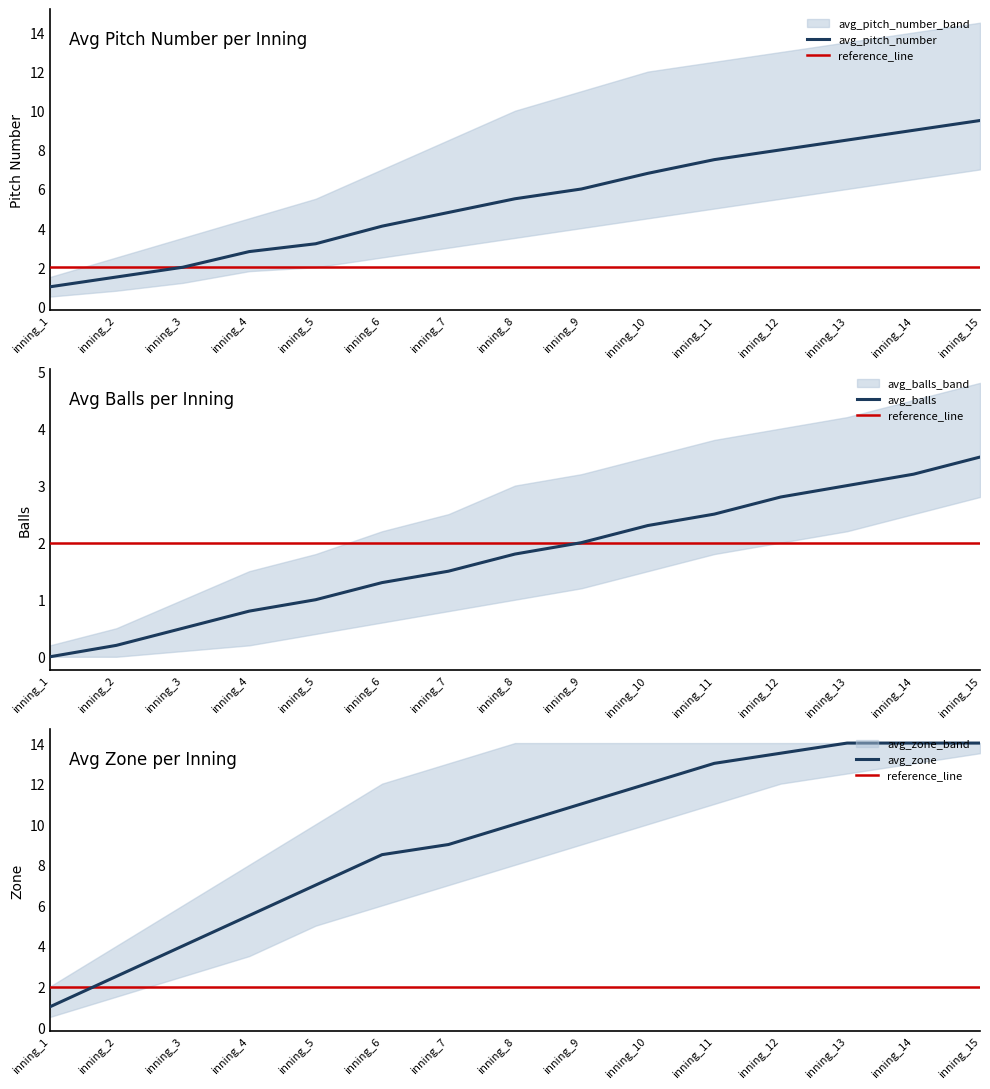

Is the value of avg_pitch_number at inning_5 greater than the value of avg_zone at inning_10?

No